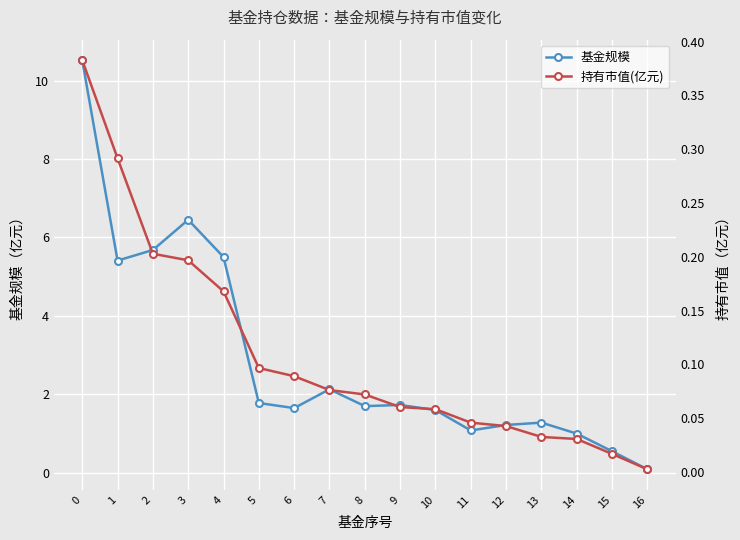

What is the approximate value of 基金规模 at 5?

1.8